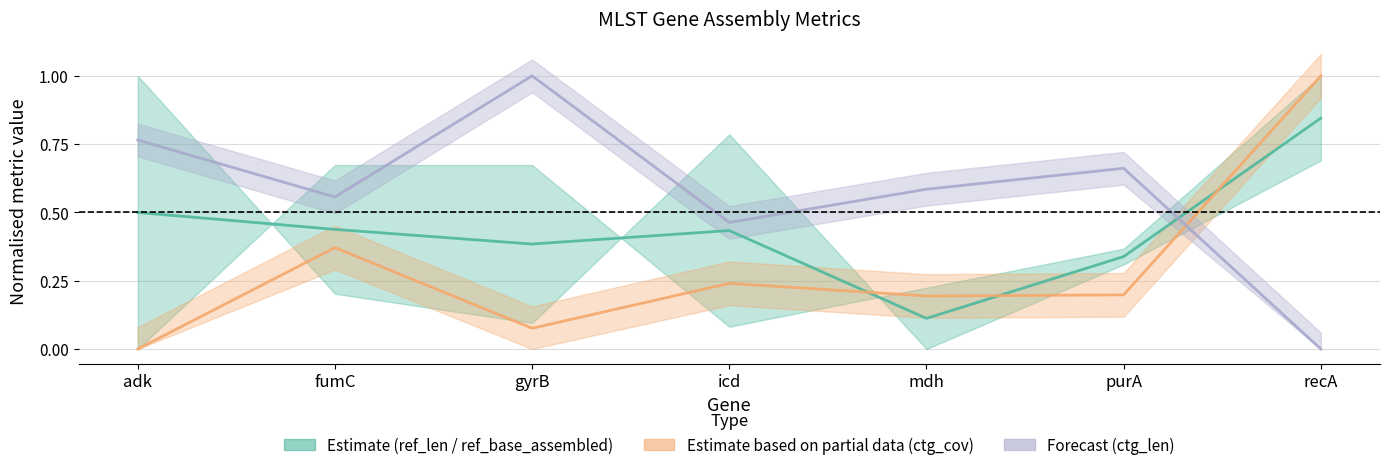

How many data points in ctg_len (mid) are above 0?

6